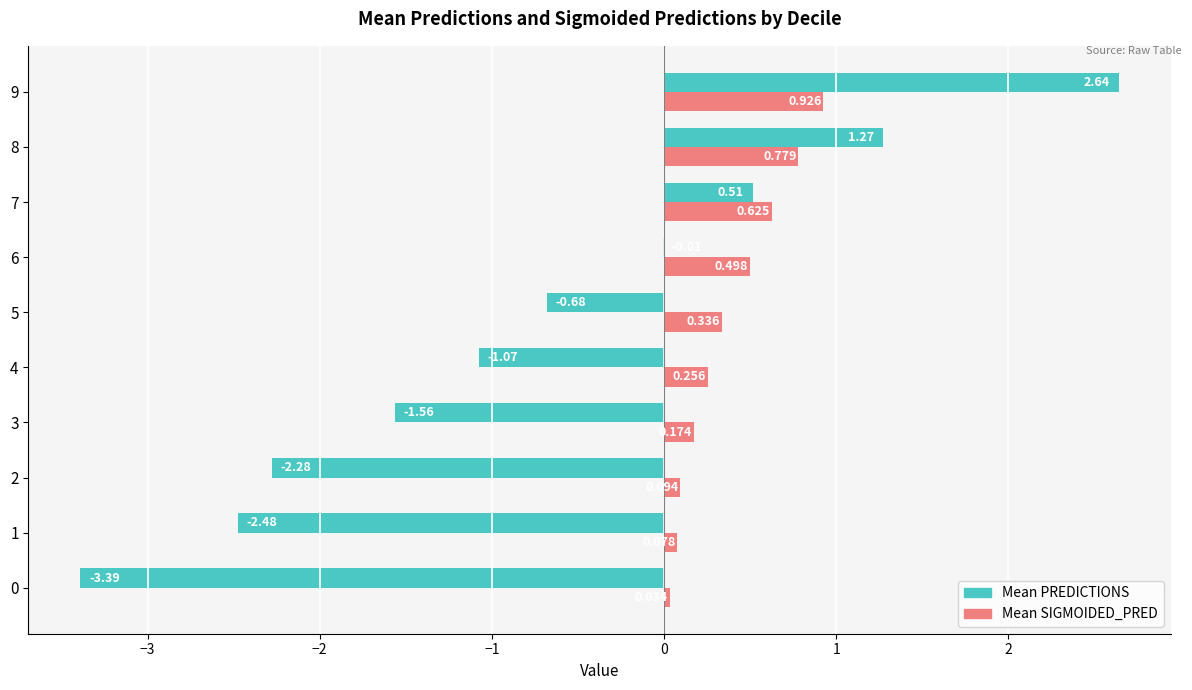

List the series in order of their peak value, lowest first.

Mean SIGMOIDED_PRED, Mean PREDICTIONS